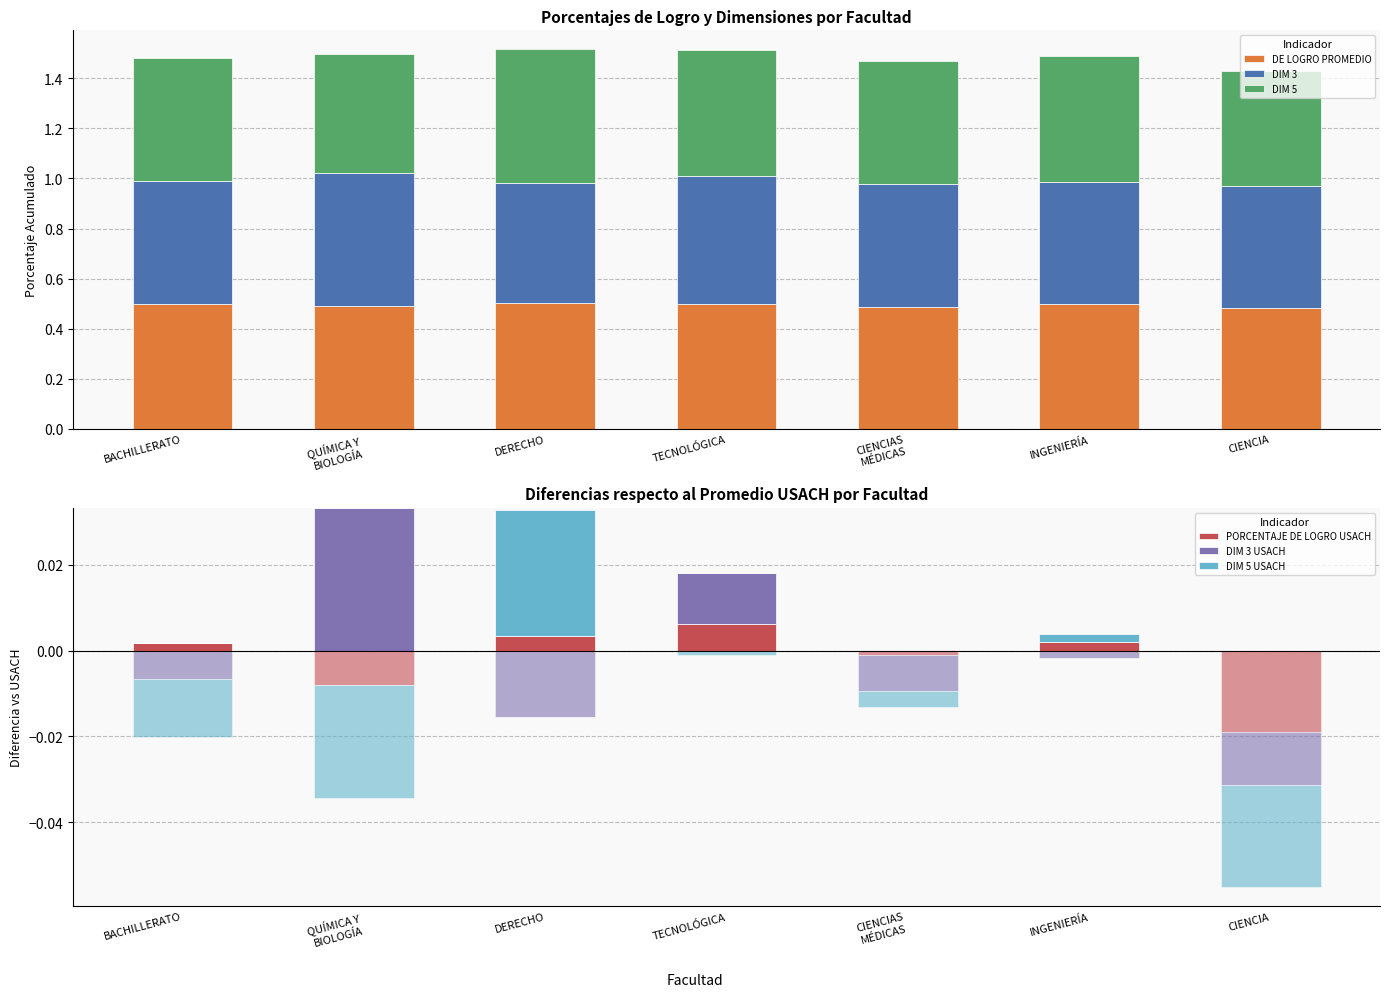

Count the number of categories in the chart.

7